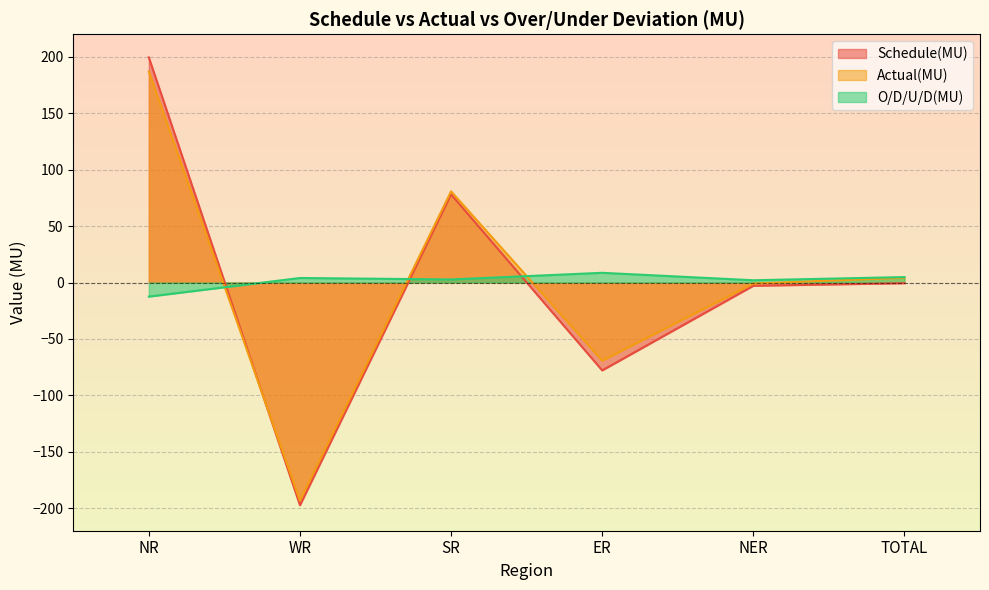

Which series ends up on top after the final intersection of Actual(MU) and O/D/U/D(MU)?

O/D/U/D(MU)